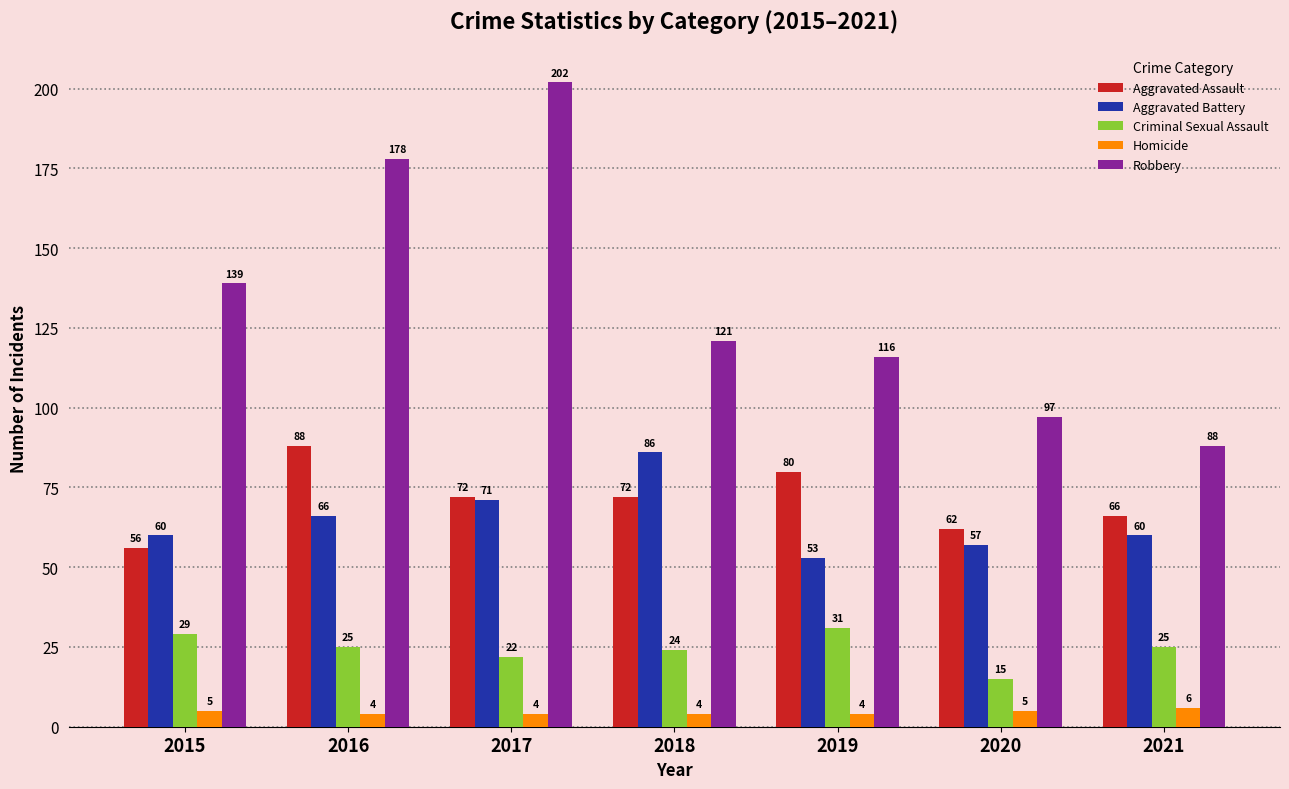

Reading left to right, what are all the values shown in this chart?

Aggravated Assault: 2015=56	2016=88	2017=72	2018=72	2019=80	2020=62	2021=66
Aggravated Battery: 2015=60	2016=66	2017=71	2018=86	2019=53	2020=57	2021=60
Criminal Sexual Assault: 2015=29	2016=25	2017=22	2018=24	2019=31	2020=15	2021=25
Homicide: 2015=5	2016=4	2017=4	2018=4	2019=4	2020=5	2021=6
Robbery: 2015=139	2016=178	2017=202	2018=121	2019=116	2020=97	2021=88